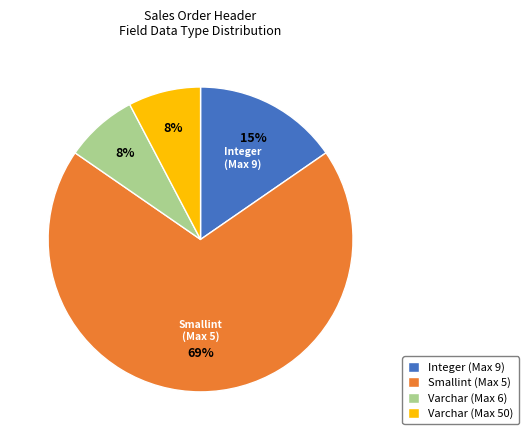

Count the number of slices in the pie.

4